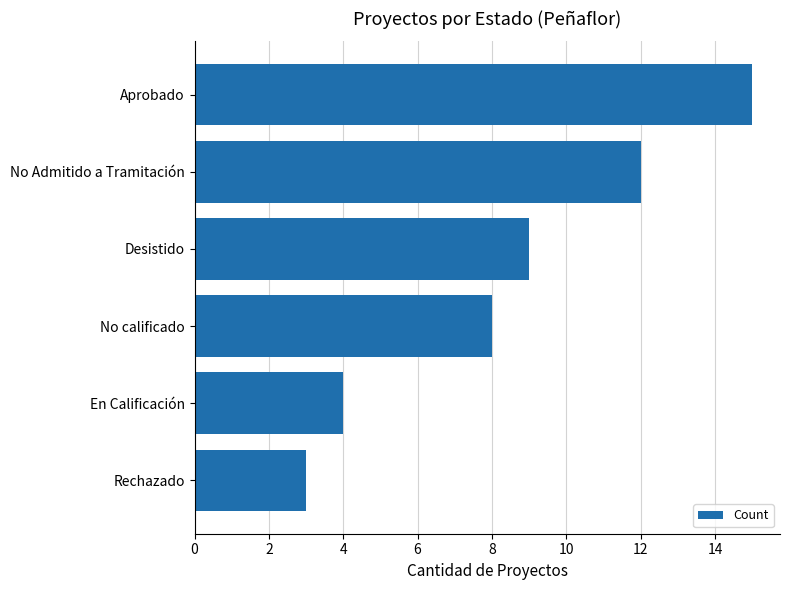

Reading bottom to top, what are all the values shown in this chart?

3	4	8	9	12	15